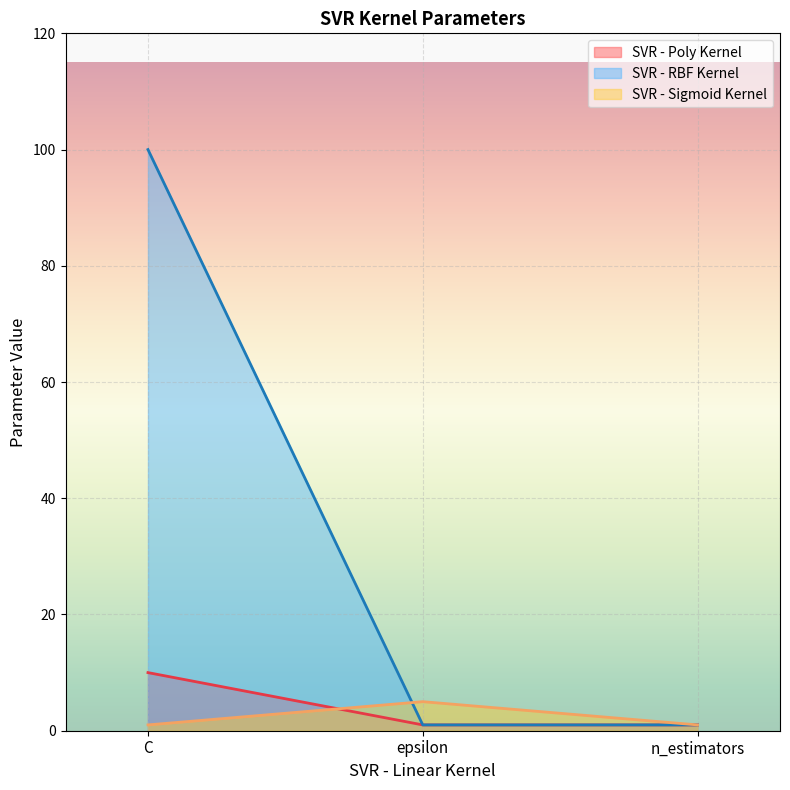

Reading left to right, what are all the values shown in this chart?

SVR - Poly Kernel: C=10	epsilon=1	n_estimators=1
SVR - RBF Kernel: C=100	epsilon=1	n_estimators=1
SVR - Sigmoid Kernel: C=1	epsilon=5	n_estimators=1